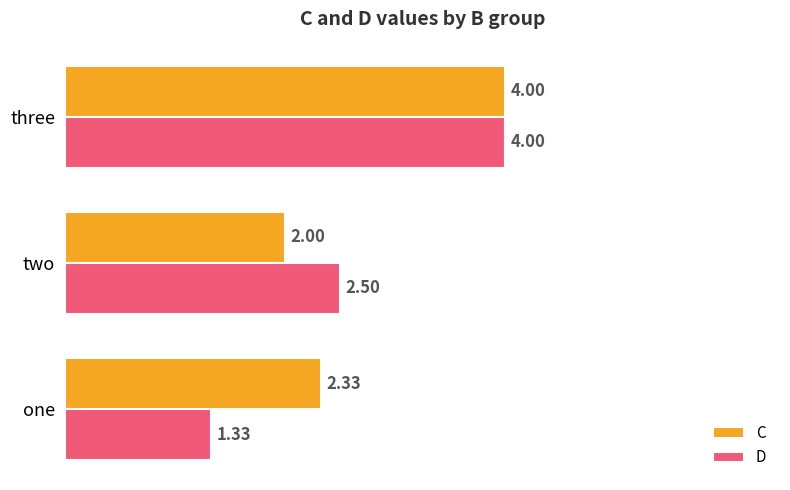

What is the difference between the maximum and minimum values in the C series?

2.0